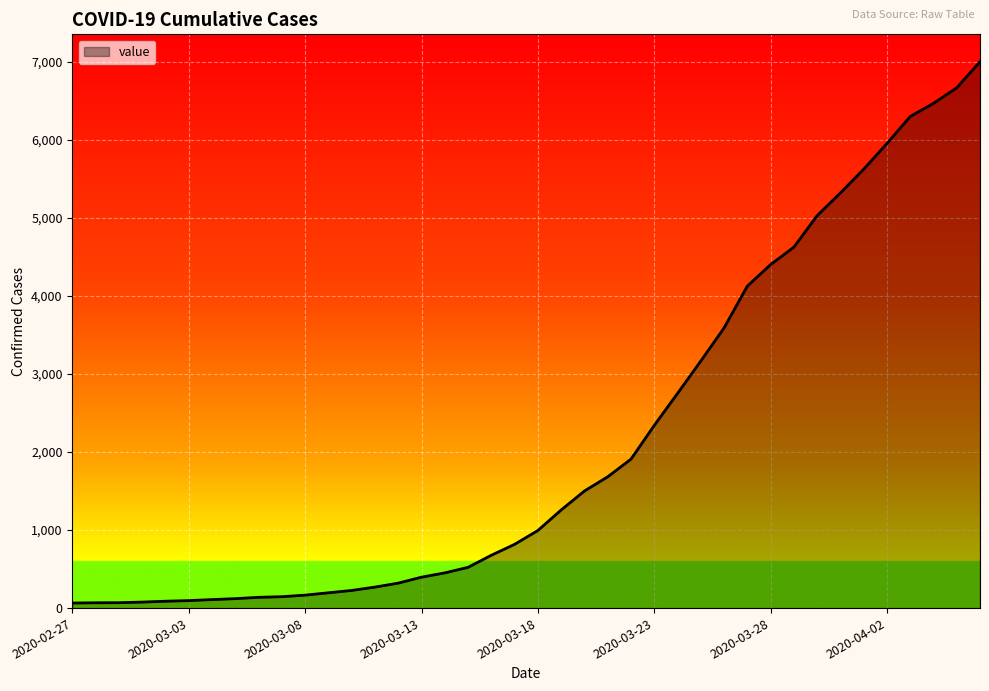

What is the difference between the maximum and minimum values?

6936